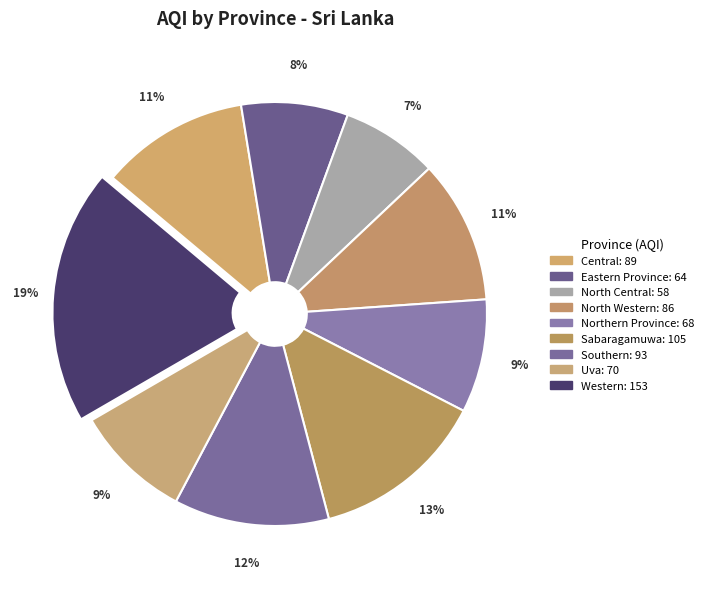

Which slice is the largest?

Western